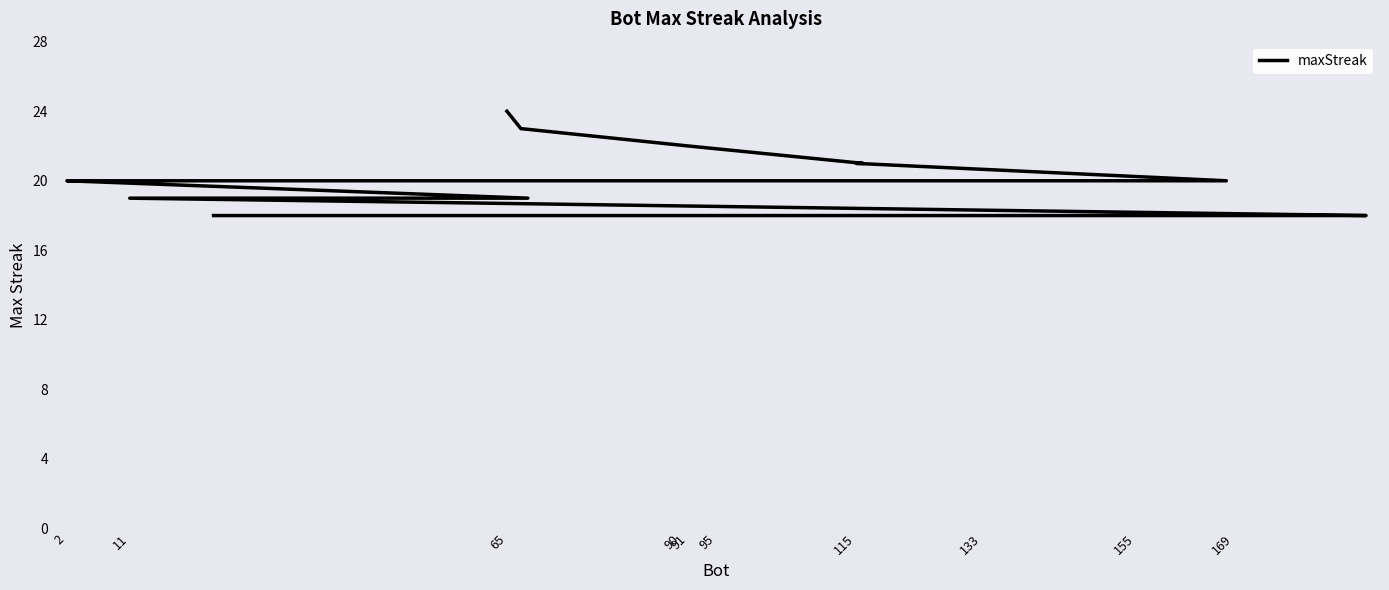

How many lines are shown in the chart?

1